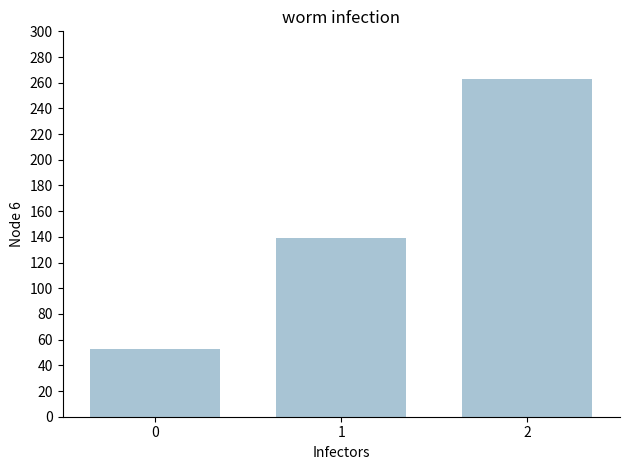

What is the ratio of the value at 1 to the value at 2?

0.5